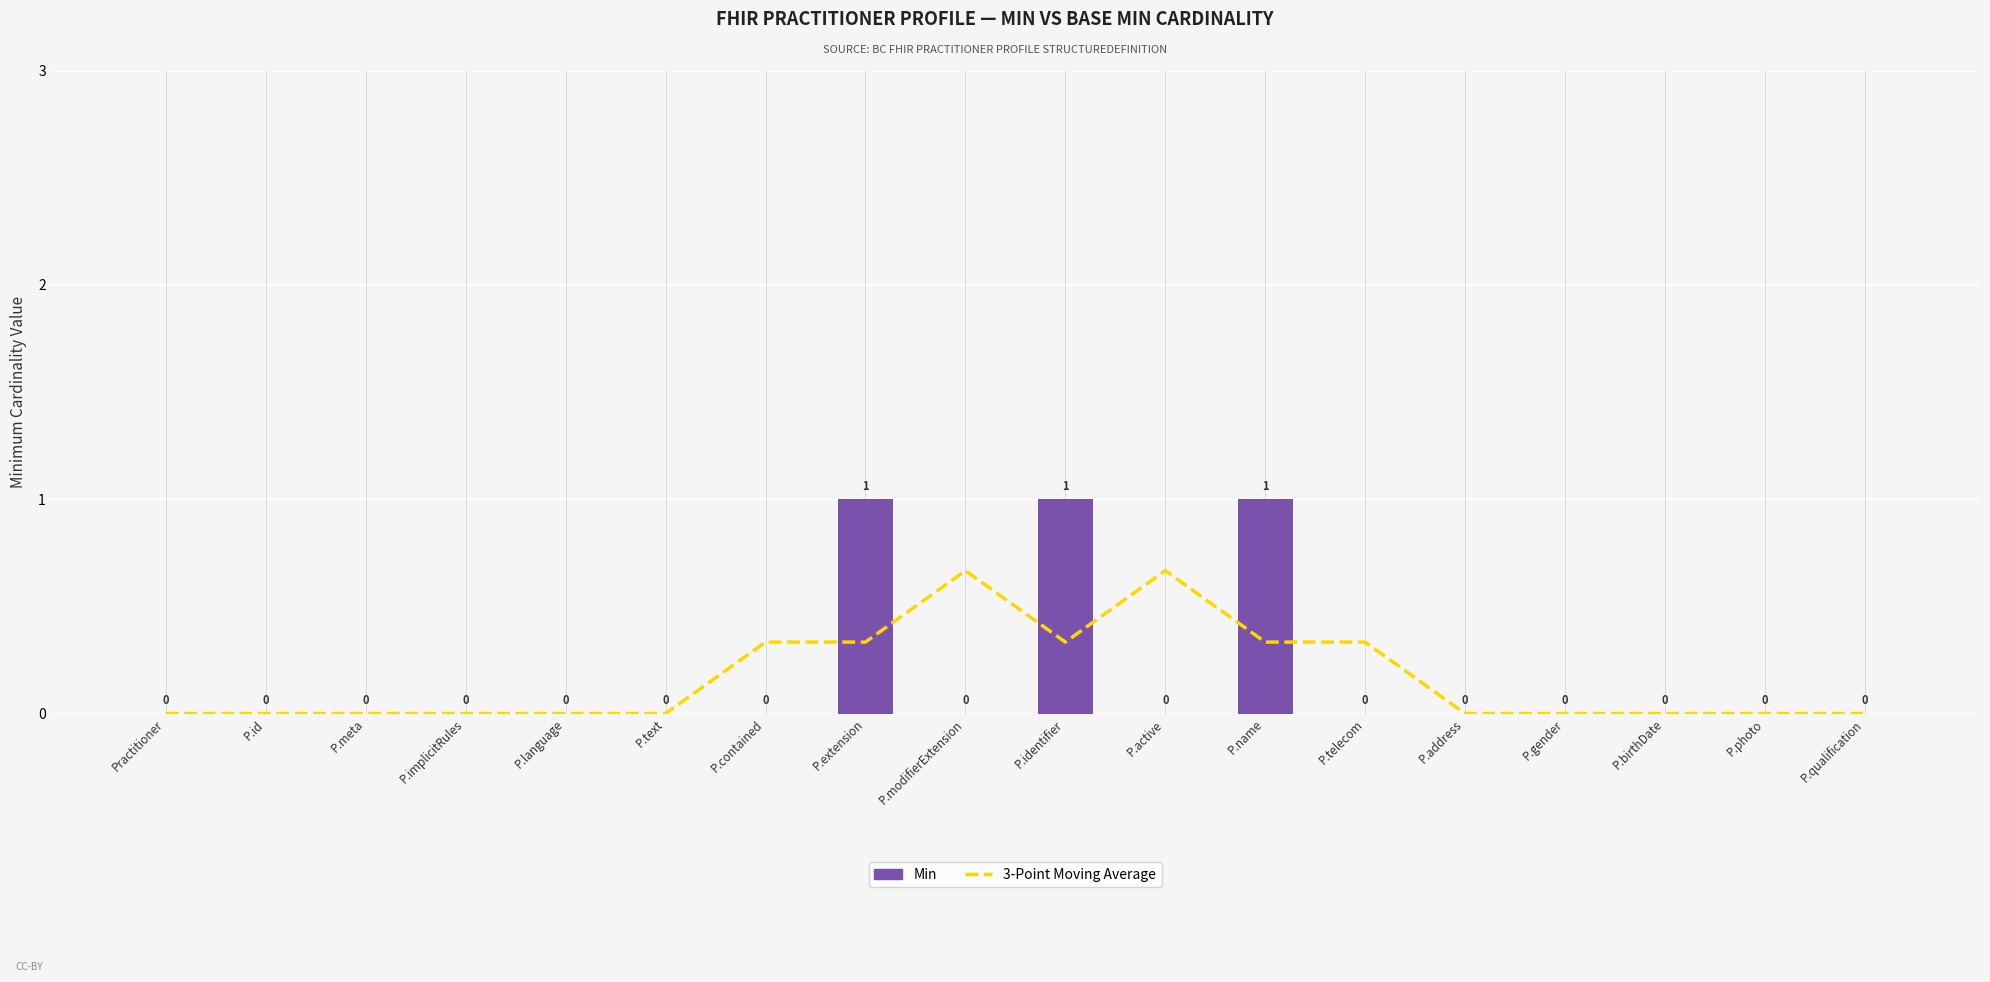

Reading left to right, what are all the values shown in this chart?

3-Point Moving Average: 0.0	0.0	0.0	0.0	0.0	0.0	0.3	0.3	0.7	0.3	0.7	0.3	0.3	0.0	0.0	0.0	0.0	0.0
Min: 0.0	0.0	0.0	0.0	0.0	0.0	0.0	1.0	0.0	1.0	0.0	1.0	0.0	0.0	0.0	0.0	0.0	0.0